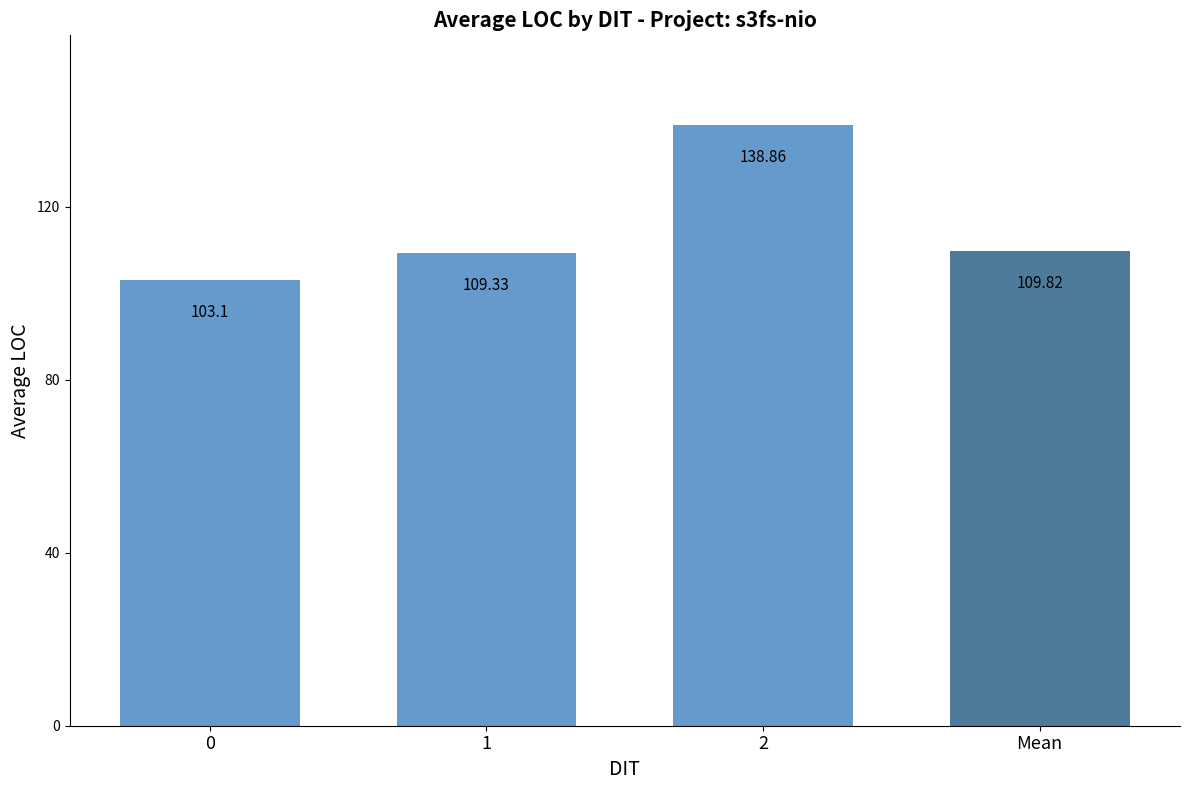

True or false: the data shows 109.8 at Mean.

True